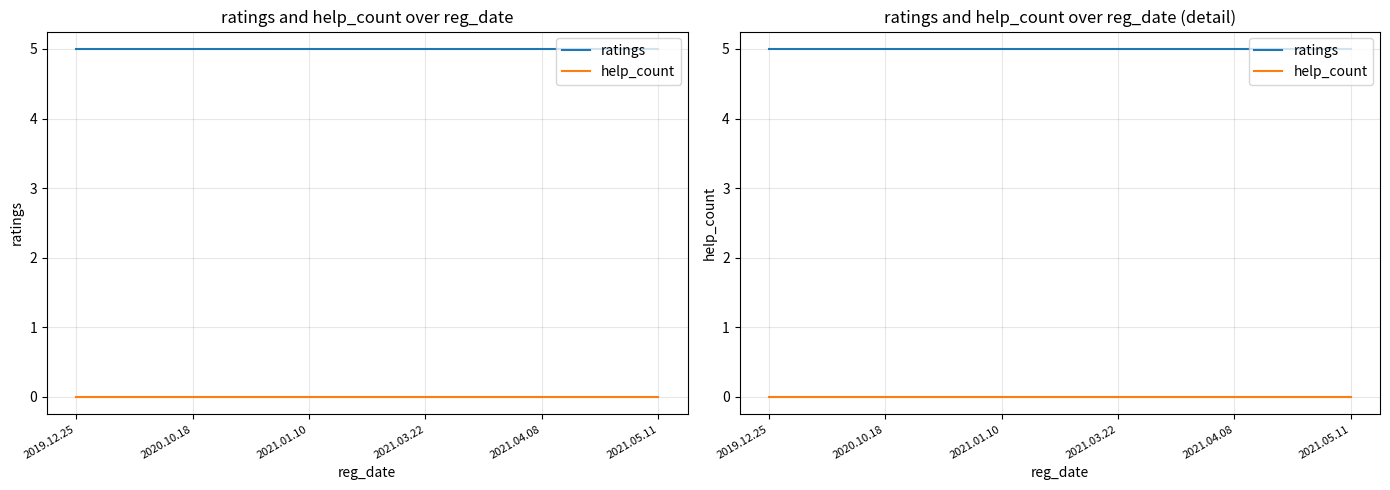

Reading left to right, extract all data points from this chart.

ratings: 2019.12.25=5	2020.10.18=5	2021.01.10=5	2021.03.22=5	2021.04.08=5	2021.05.11=5
help_count: 2019.12.25=0	2020.10.18=0	2021.01.10=0	2021.03.22=0	2021.04.08=0	2021.05.11=0